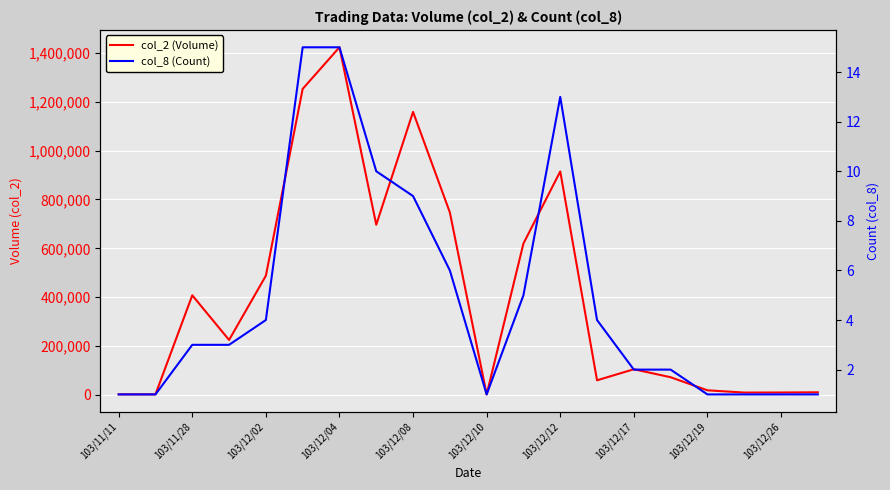

At which label does col_2 (Volume) reach its minimum?

103/12/10